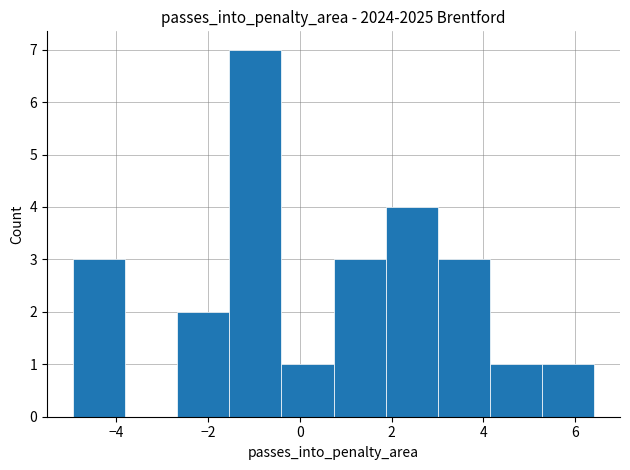

What is the height of the bar covering -2.6 to -1.6 on the x-axis? Neither the bar edges nor the heights are printed on the chart, so give them approximately, as read against the axes.

2